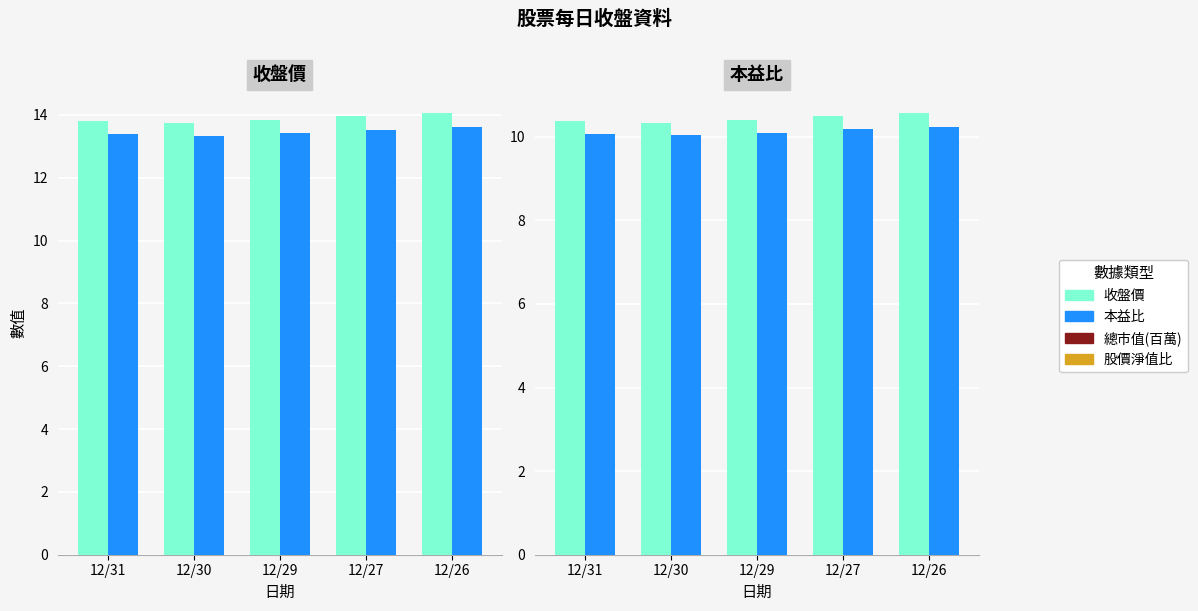

What is the total value across all series at 12/30?

47.5